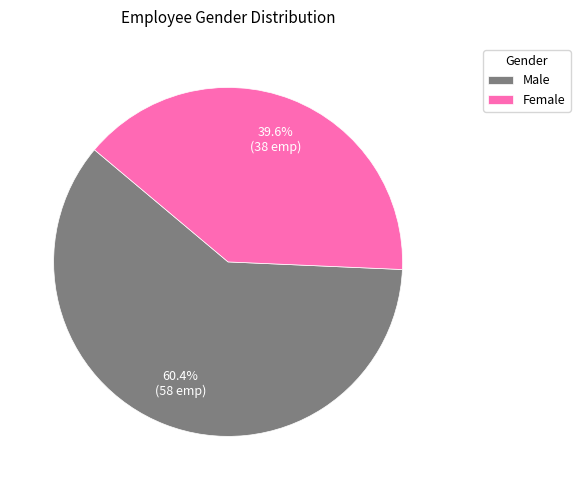

Between Male and Female, which is larger?

Male